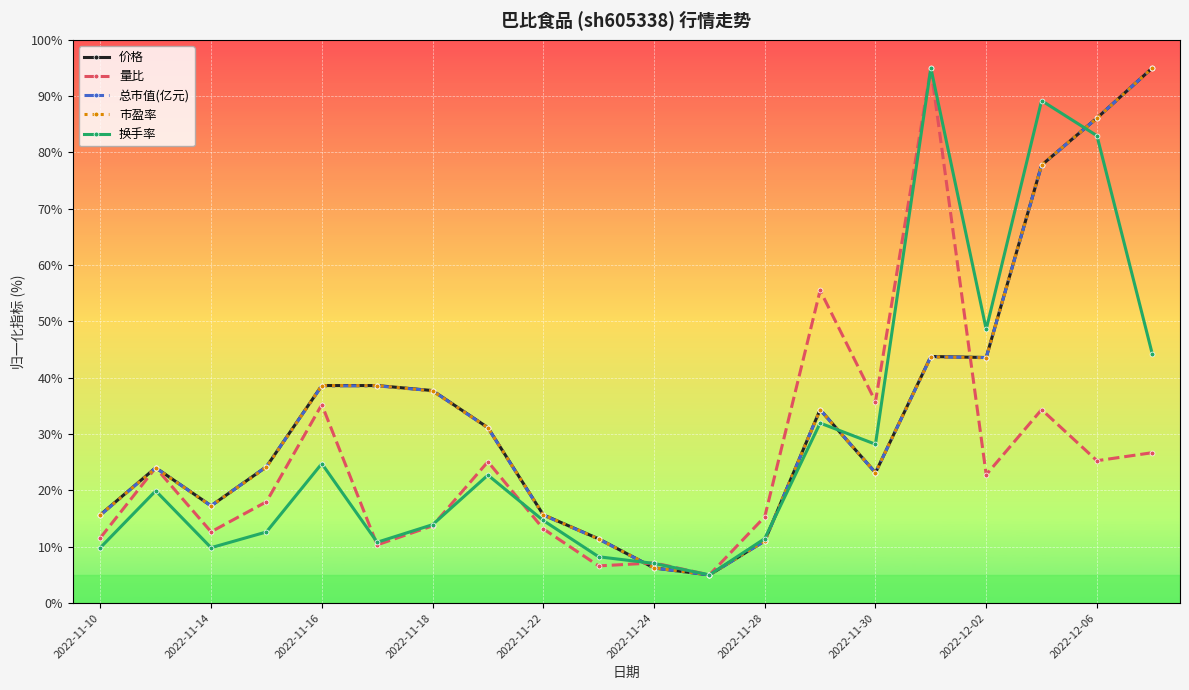

True or false: 市盈率 has more than 1 interior local peaks.

True